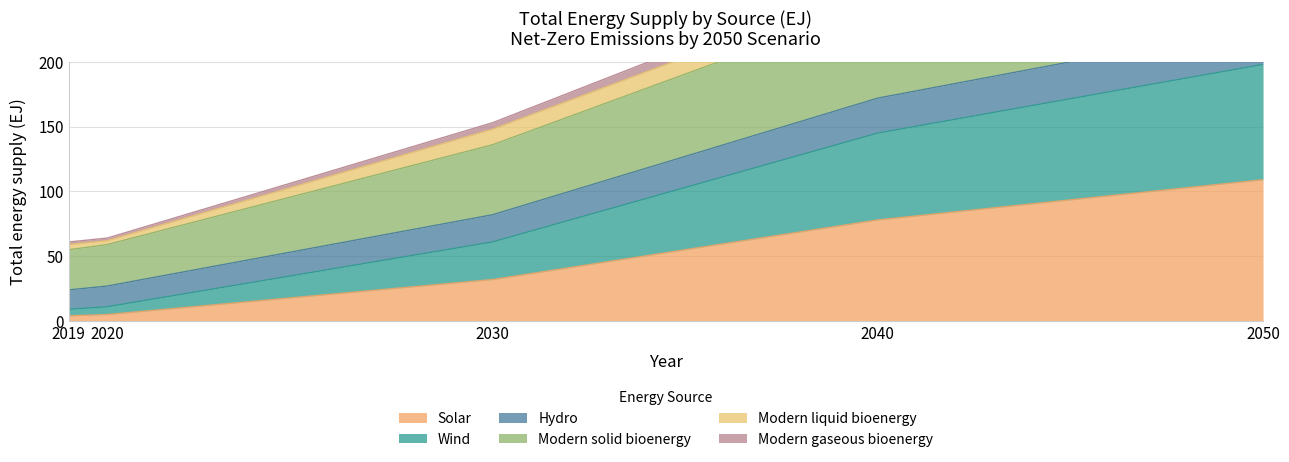

What is the maximum value shown in the chart?

316